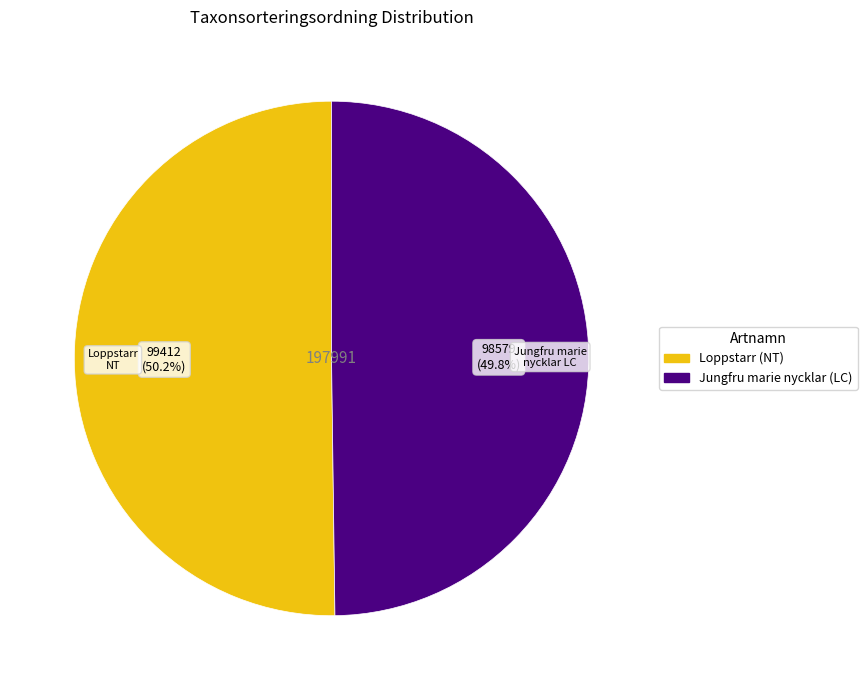

What is the total percentage of Loppstarr (NT) and Jungfru marie nycklar (LC)?

100.0%